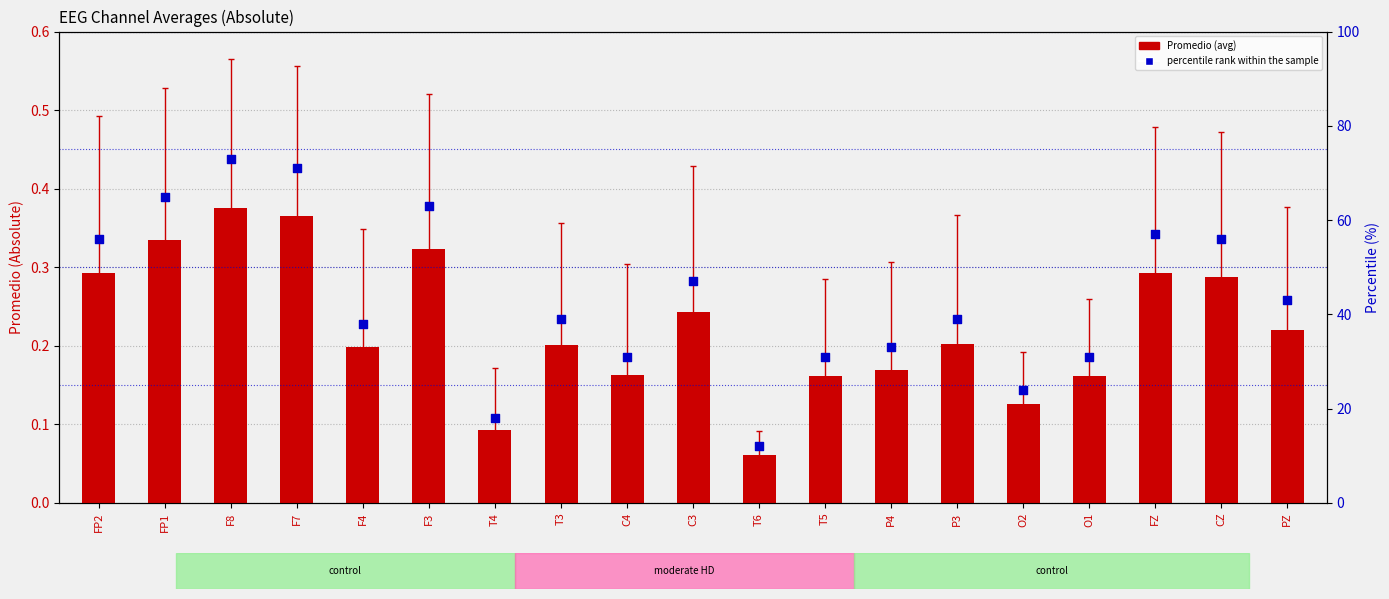

Which series has the largest total across all categories?

percentile rank within the sample